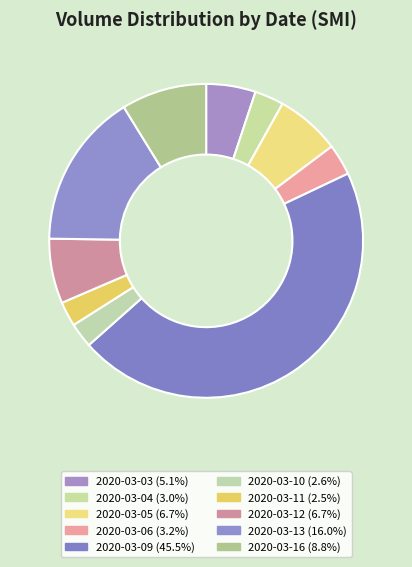

Is the sum of 2020-03-16 and 2020-03-13 greater than half?

No